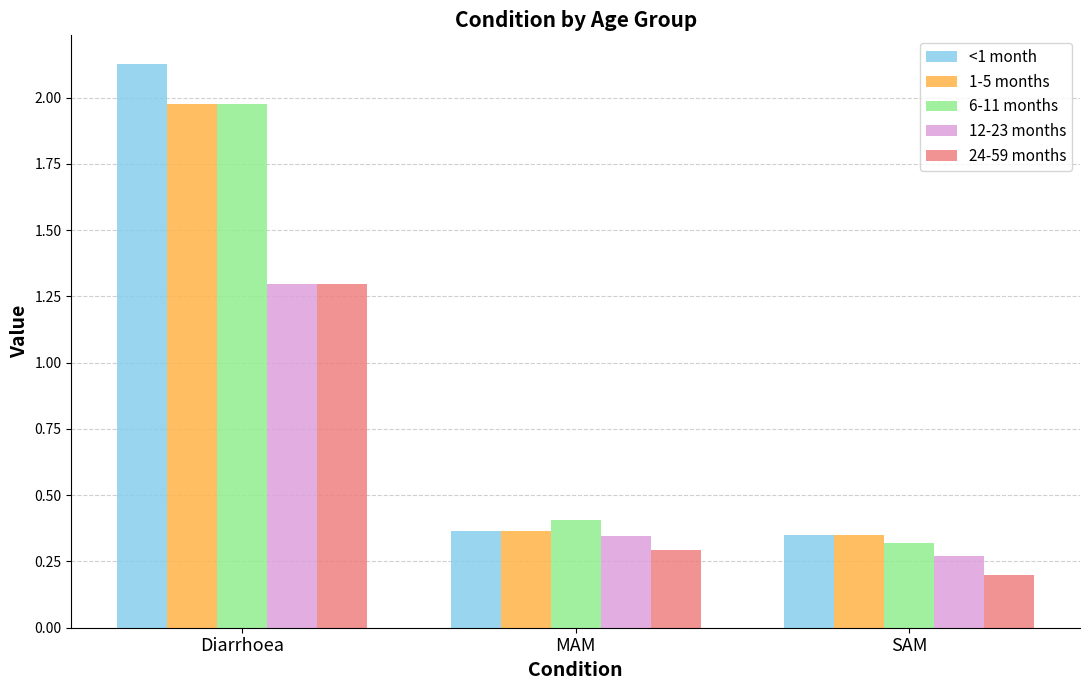

How many bars are there in each group?

5